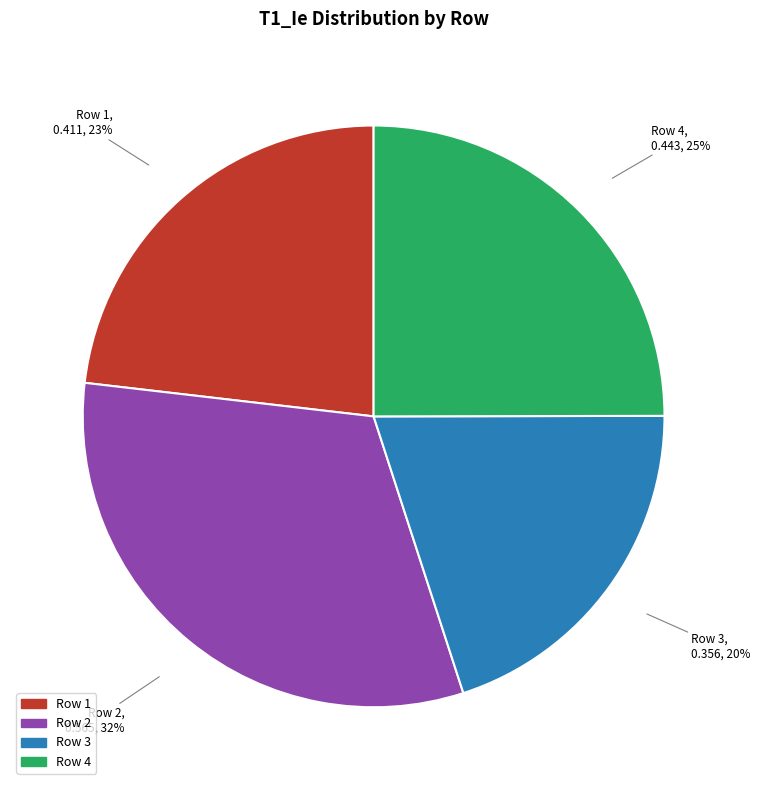

To the nearest percent, what is the difference between the largest and smallest slice percentages?

12%